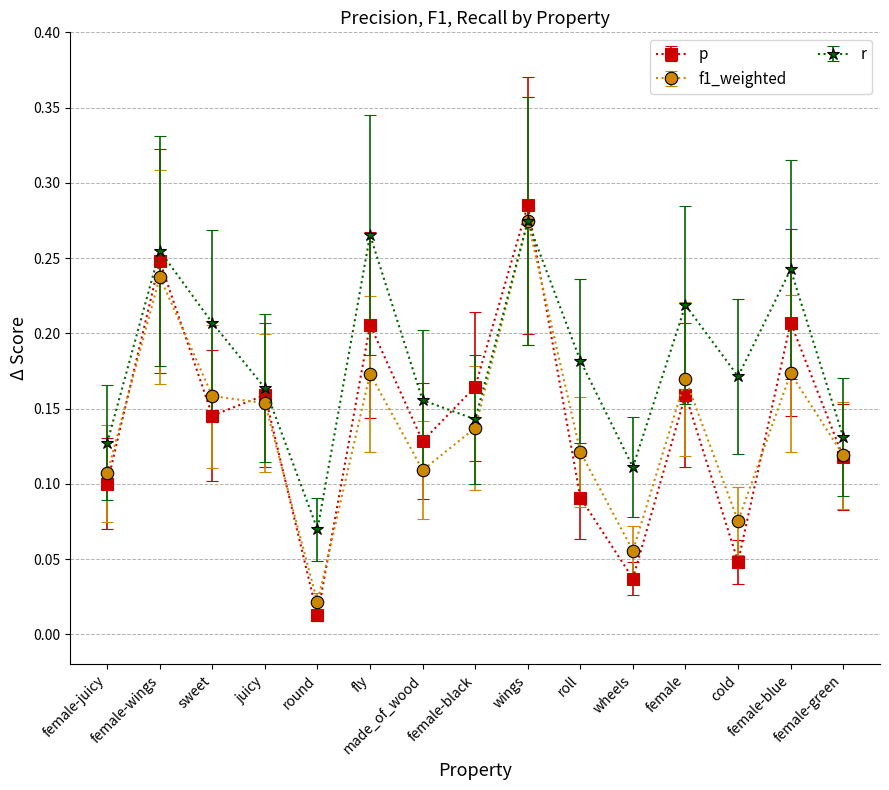

Which series ends up on top after the final intersection of p and r?

r